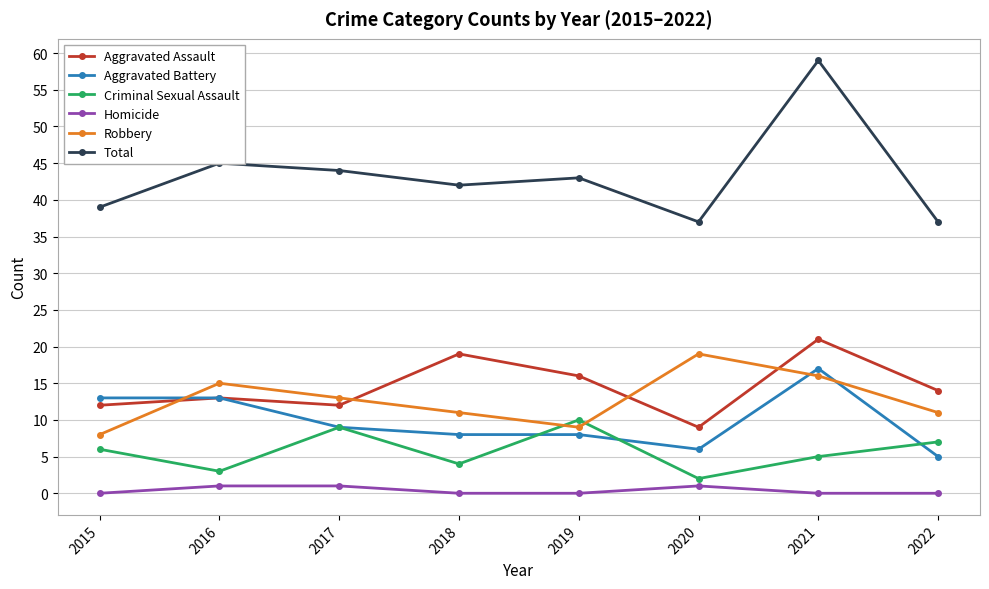

What is the difference between the highest and lowest values at 2021?

59